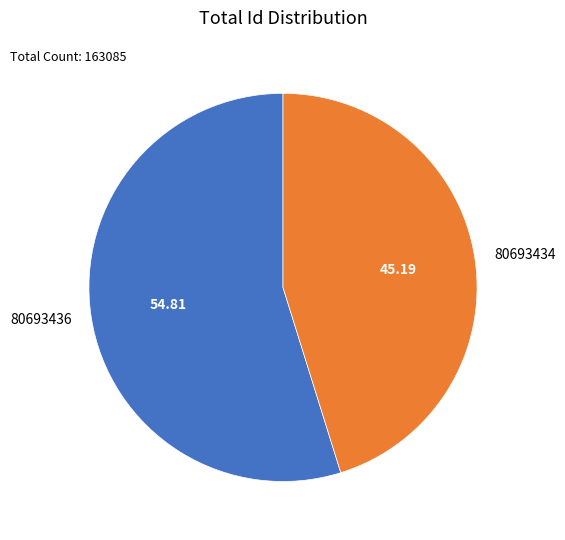

How many segments does this pie chart have?

2